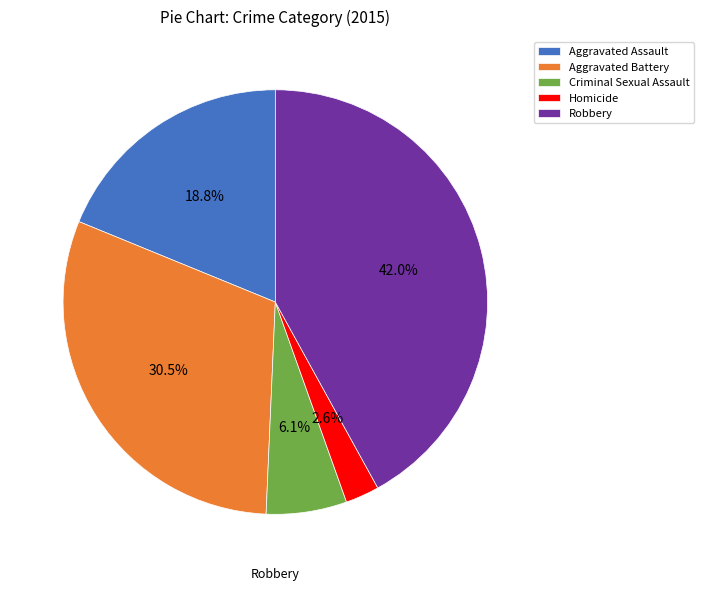

Which has a higher value, Aggravated Assault or Robbery?

Robbery